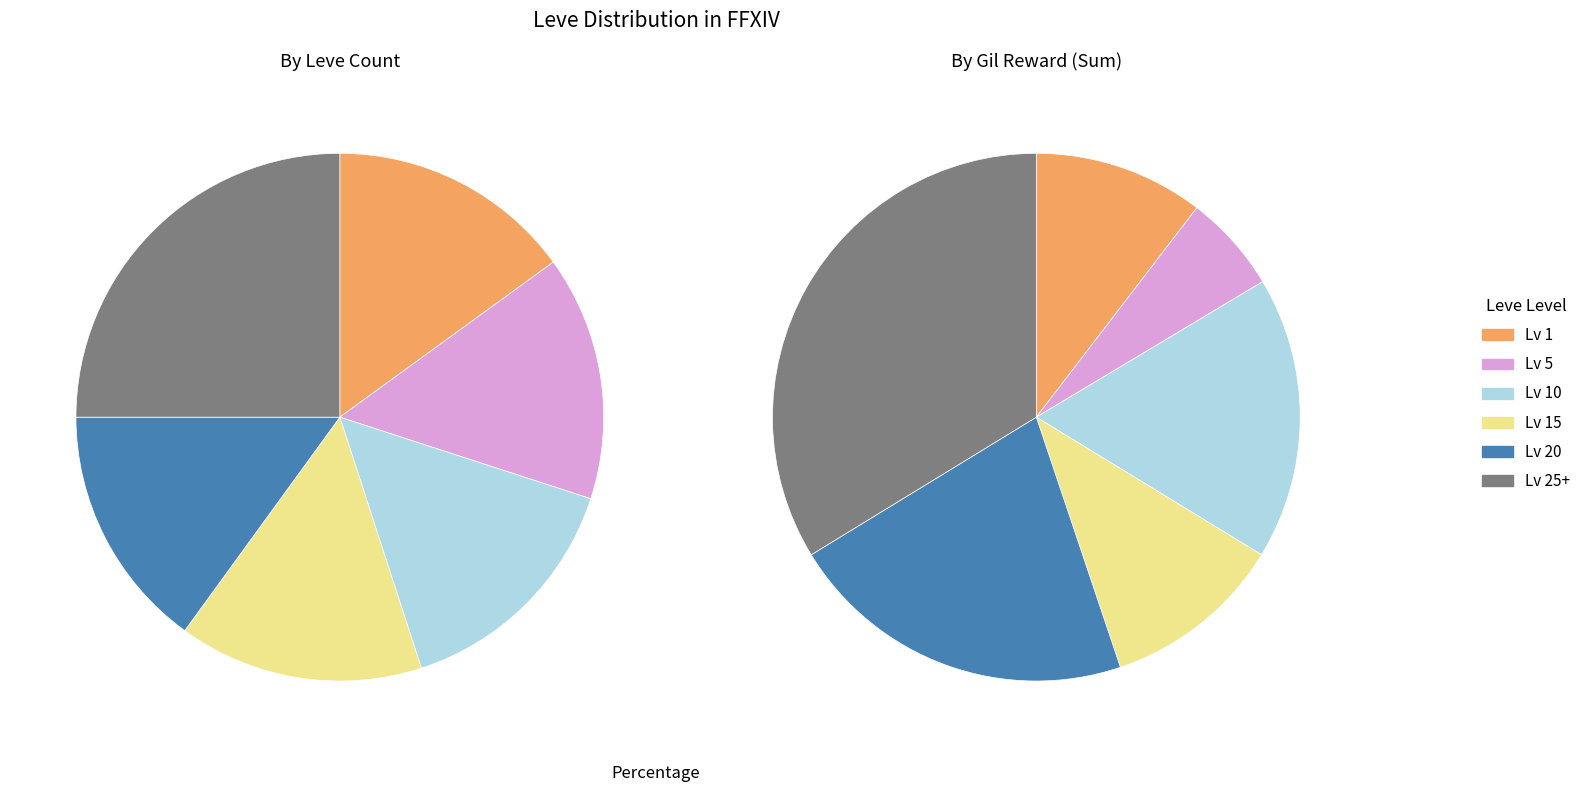

At Leve Level 15, list the series in order from smallest to largest.

Level 5, Level 1